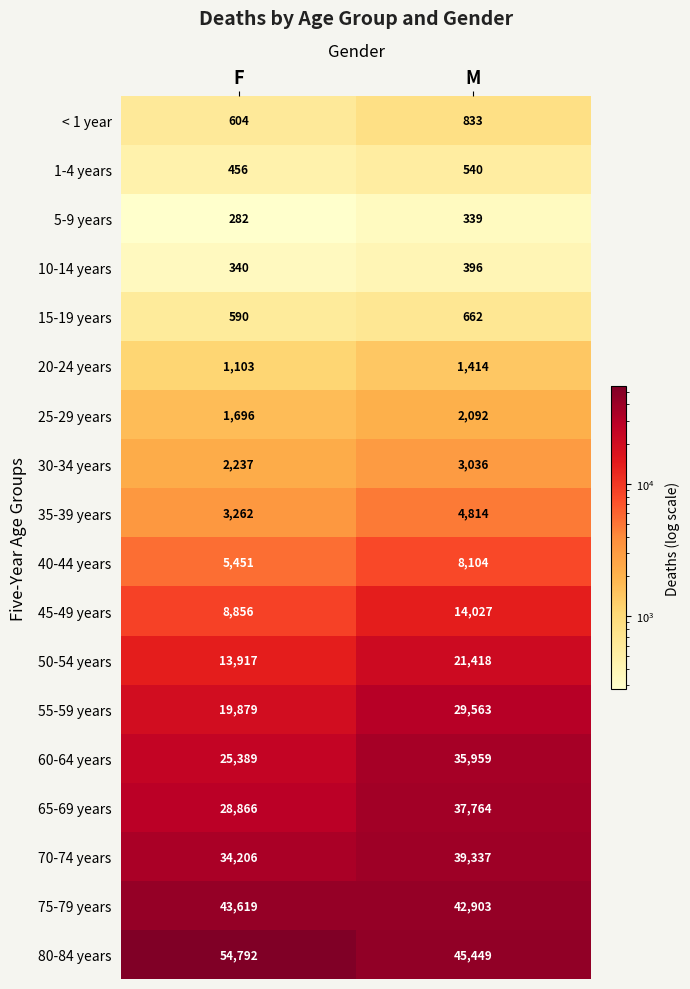

What is the approximate value of 35-39 years at M?

4814